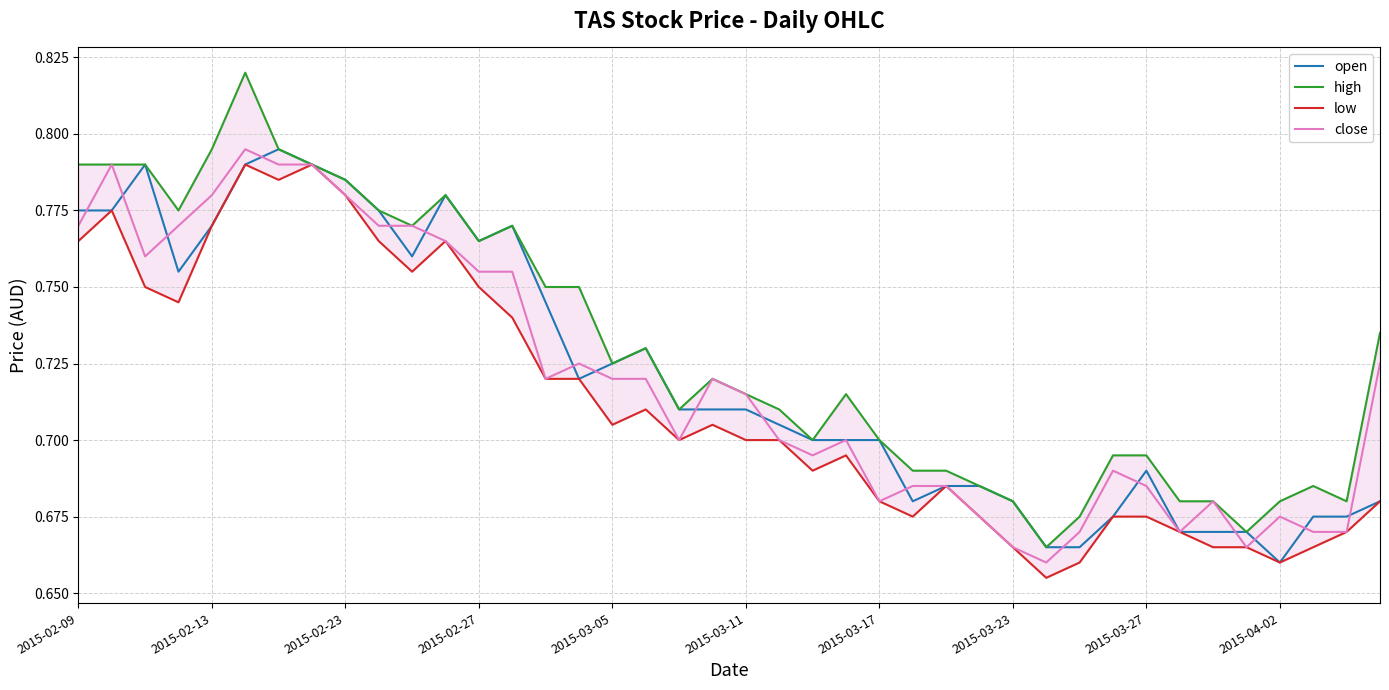

Reading left to right, extract all data points from this chart.

open: 0.8	0.8	0.8	0.8	0.8	0.8	0.8	0.8	0.8	0.8	0.8	0.8	0.8	0.8	0.7	0.7	0.7	0.7	0.7	0.7	0.7	0.7	0.7	0.7	0.7	0.7	0.7	0.7	0.7	0.7	0.7	0.7	0.7	0.7	0.7	0.7	0.7	0.7	0.7	0.7
high: 0.8	0.8	0.8	0.8	0.8	0.8	0.8	0.8	0.8	0.8	0.8	0.8	0.8	0.8	0.8	0.8	0.7	0.7	0.7	0.7	0.7	0.7	0.7	0.7	0.7	0.7	0.7	0.7	0.7	0.7	0.7	0.7	0.7	0.7	0.7	0.7	0.7	0.7	0.7	0.7
low: 0.8	0.8	0.8	0.7	0.8	0.8	0.8	0.8	0.8	0.8	0.8	0.8	0.8	0.7	0.7	0.7	0.7	0.7	0.7	0.7	0.7	0.7	0.7	0.7	0.7	0.7	0.7	0.7	0.7	0.7	0.7	0.7	0.7	0.7	0.7	0.7	0.7	0.7	0.7	0.7
close: 0.8	0.8	0.8	0.8	0.8	0.8	0.8	0.8	0.8	0.8	0.8	0.8	0.8	0.8	0.7	0.7	0.7	0.7	0.7	0.7	0.7	0.7	0.7	0.7	0.7	0.7	0.7	0.7	0.7	0.7	0.7	0.7	0.7	0.7	0.7	0.7	0.7	0.7	0.7	0.7